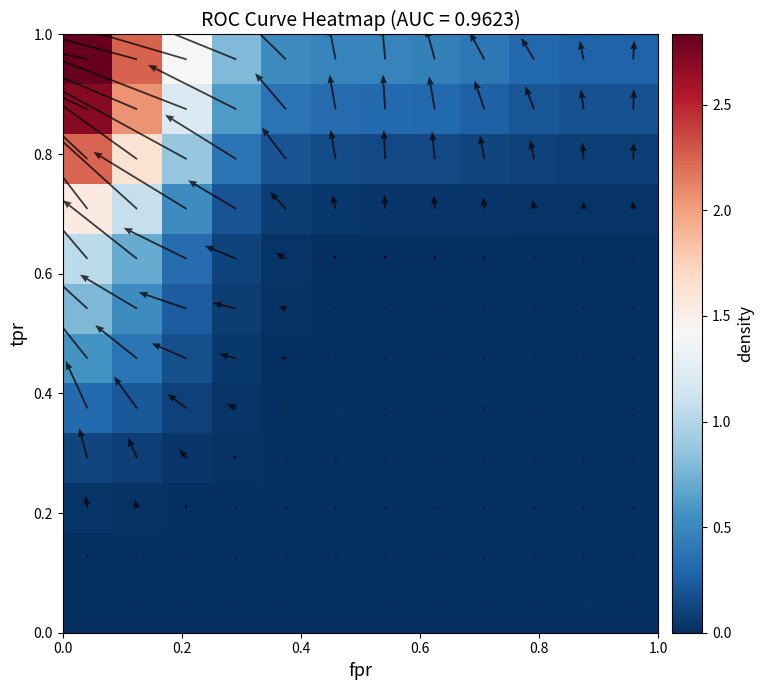

How many categories are shown in the chart?

12